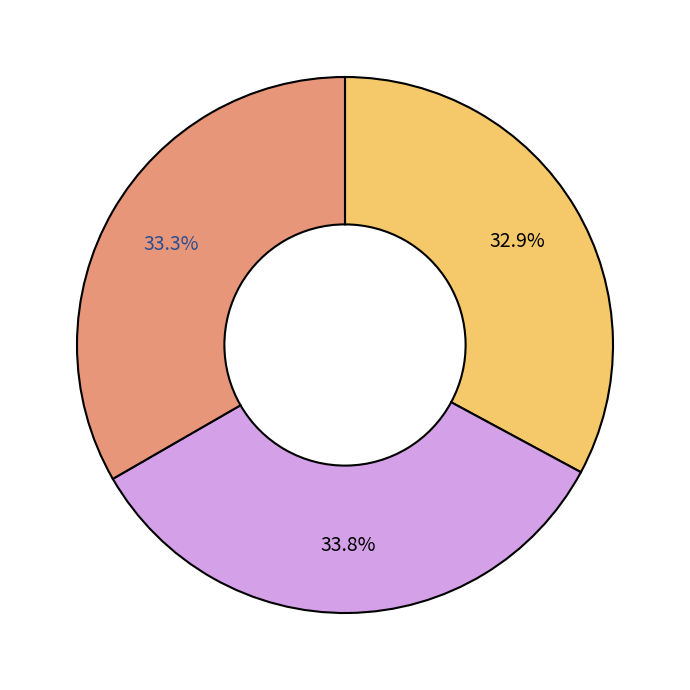

Is there any slice that represents more than half of the pie?

No